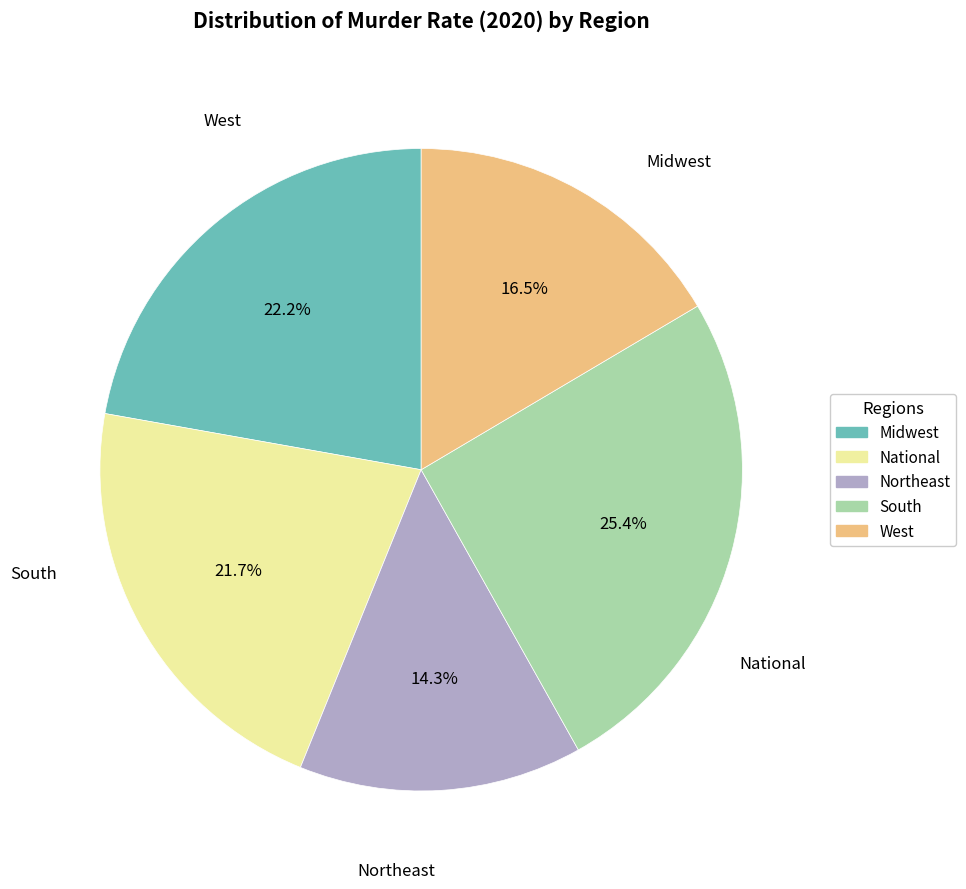

Approximately how many times larger is the value at National compared to Northeast?

1.5